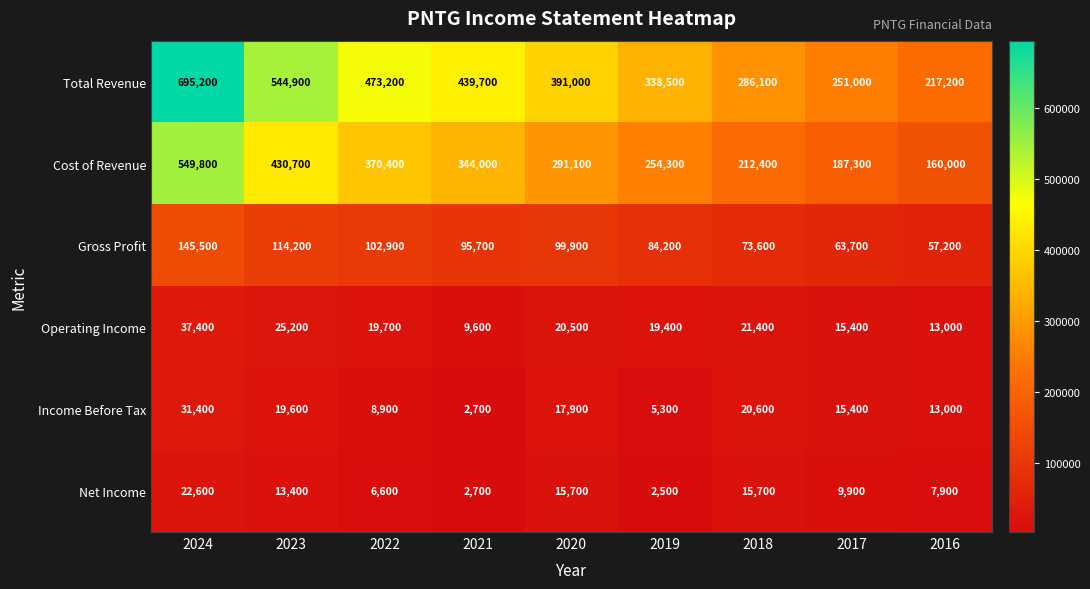

Where does the Operating Income series first go above 19700?

2024